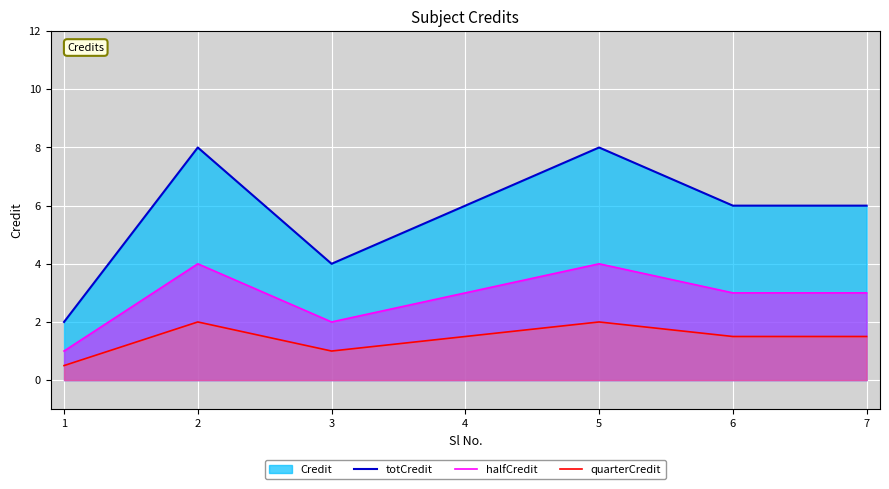

Is it true that halfCredit equals 5.6 at 2?

False